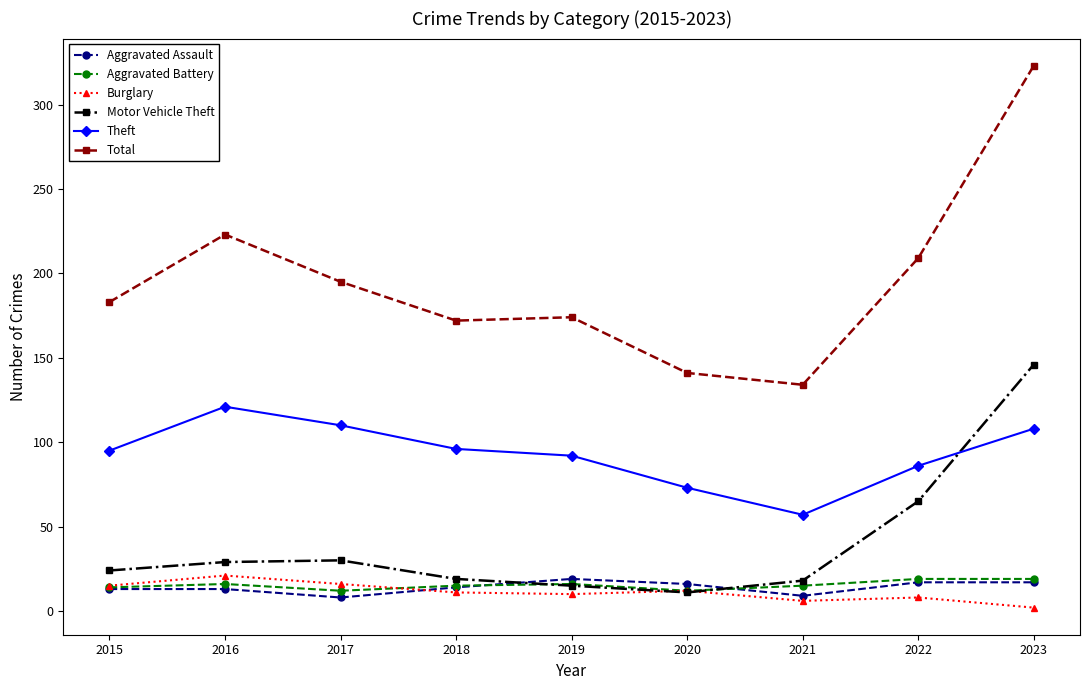

Is it true that Burglary equals 21 at 2016?

True